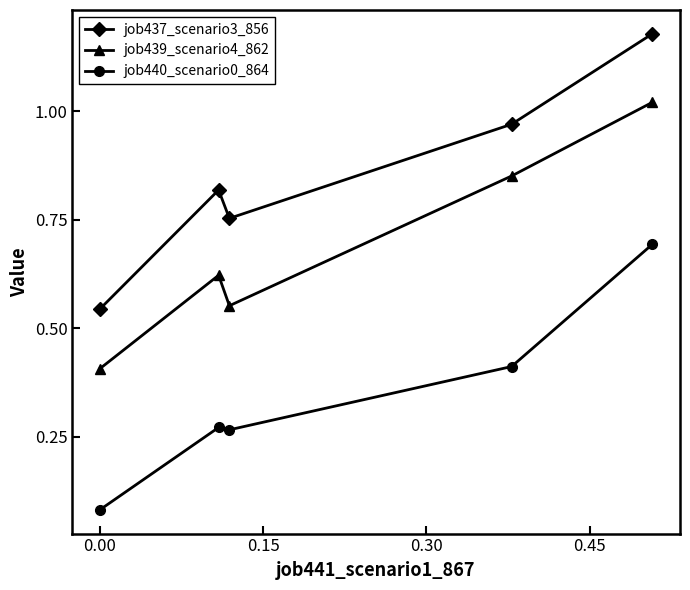

Count the job440_scenario0_864 values in the range 0 to 1.

5